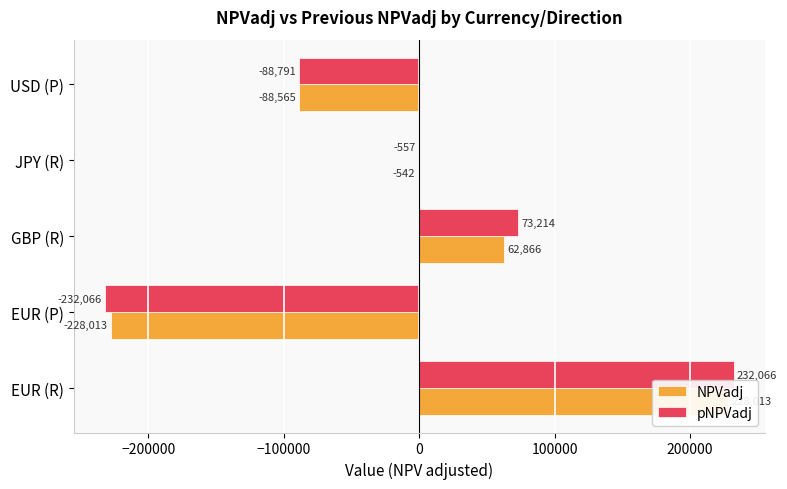

Does the chart contain stacked bars?

No